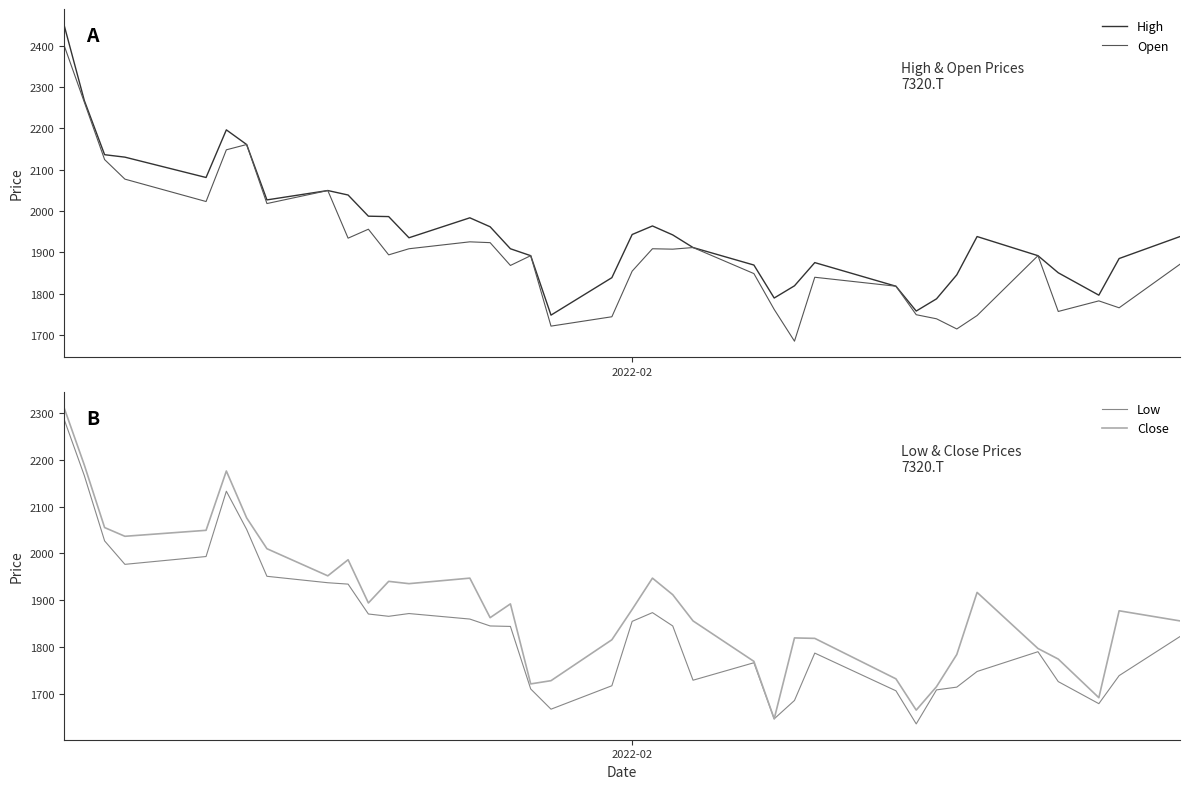

What is the lowest value of the Open series?

1685.5